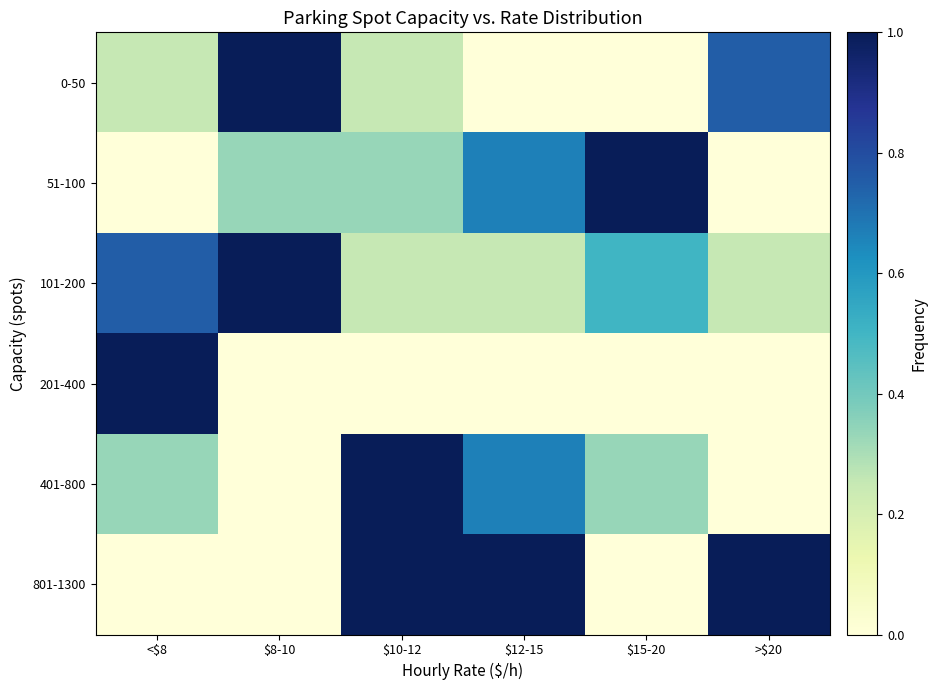

At which category is the sum across all series the highest?

$10-12